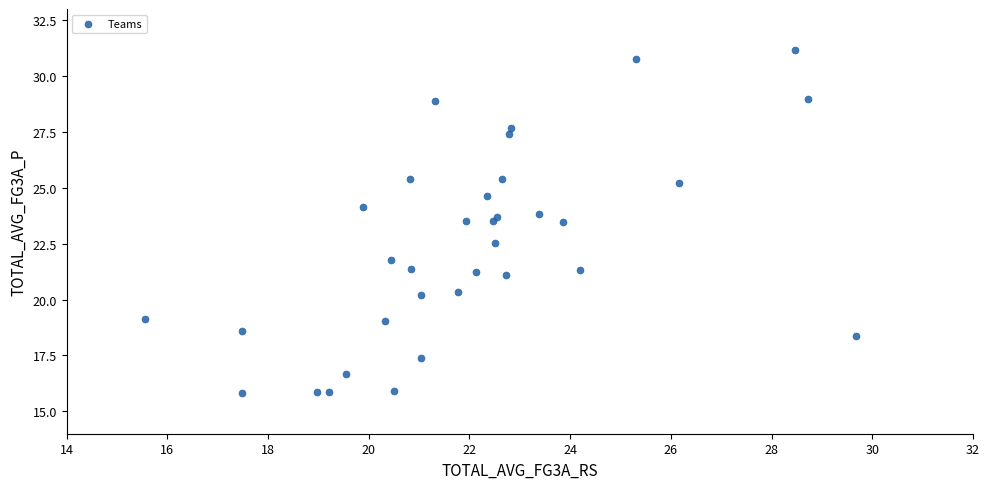

What is the range of X values (max minus min)?

14.1